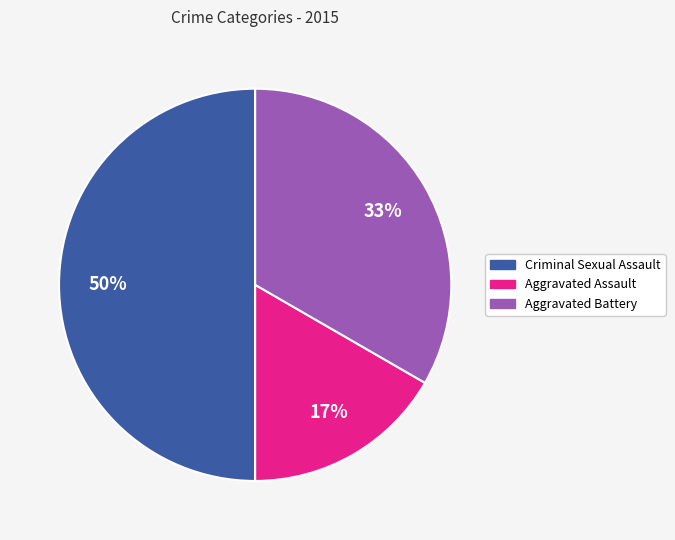

To the nearest percent, what is the difference between the largest and smallest slice percentages?

33%